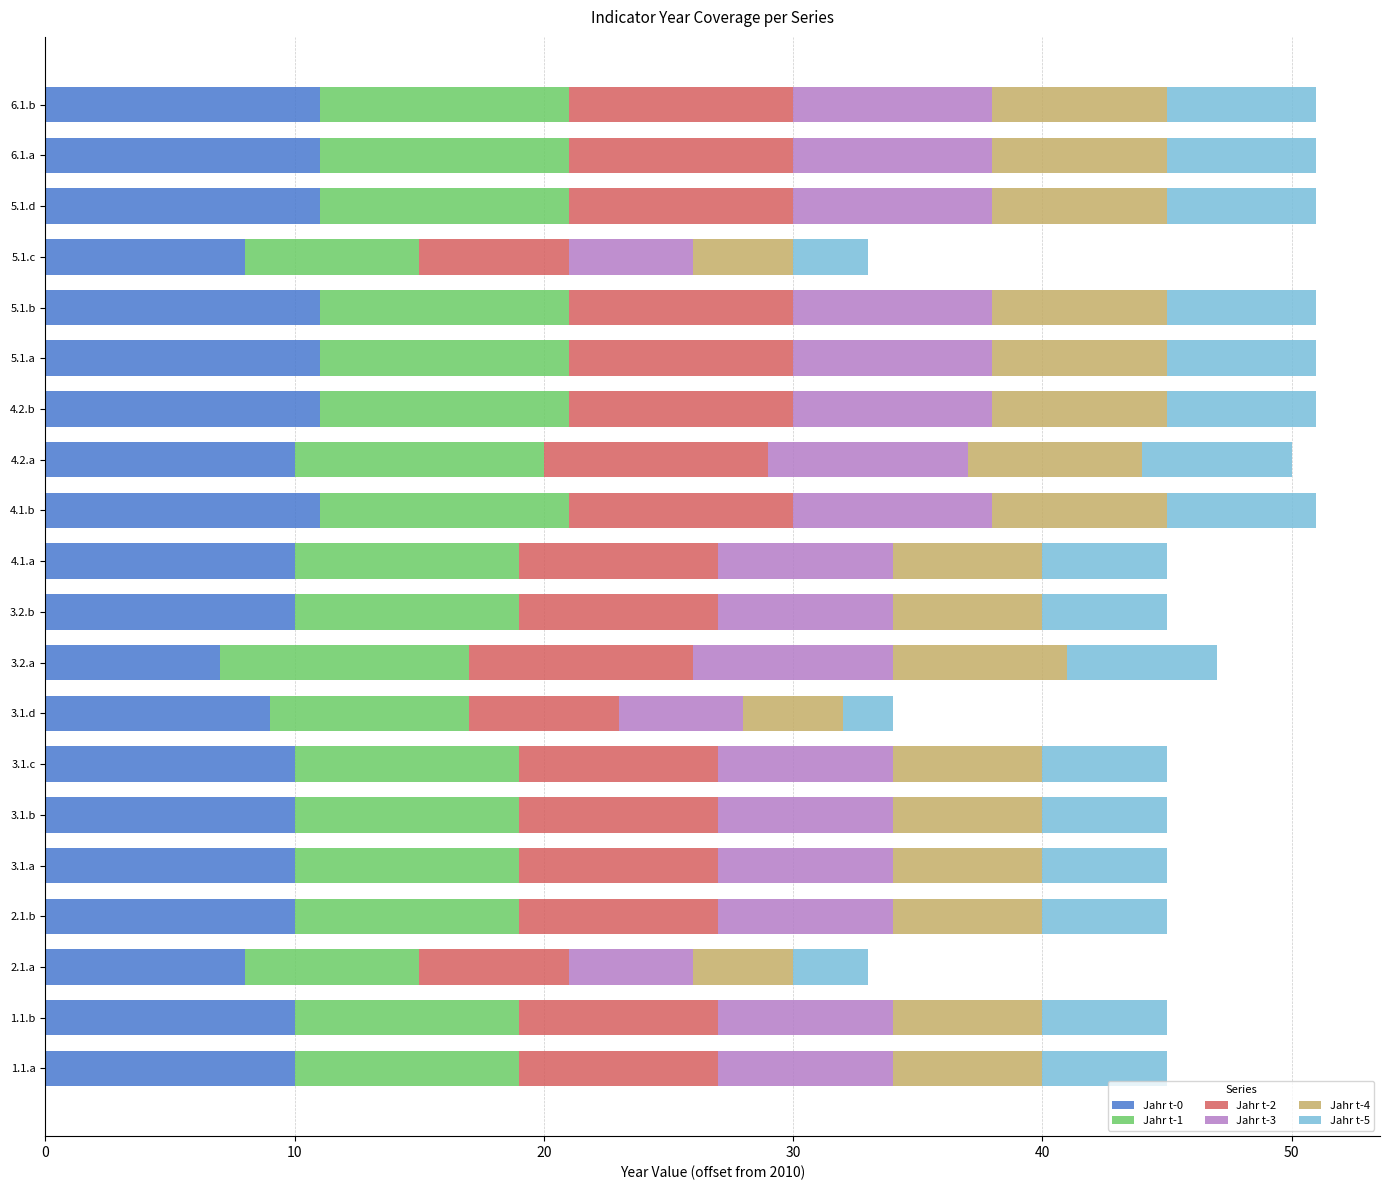

What is the maximum value for Jahr t-0?

11